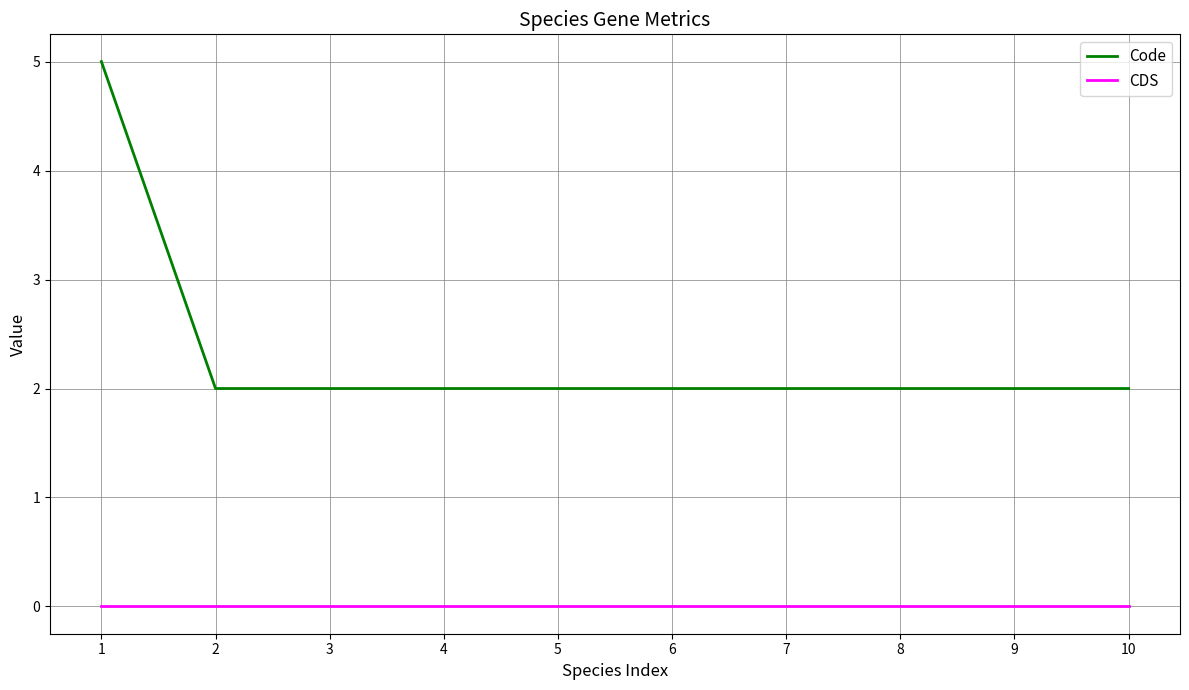

How many Code values are between 2 and 3?

9